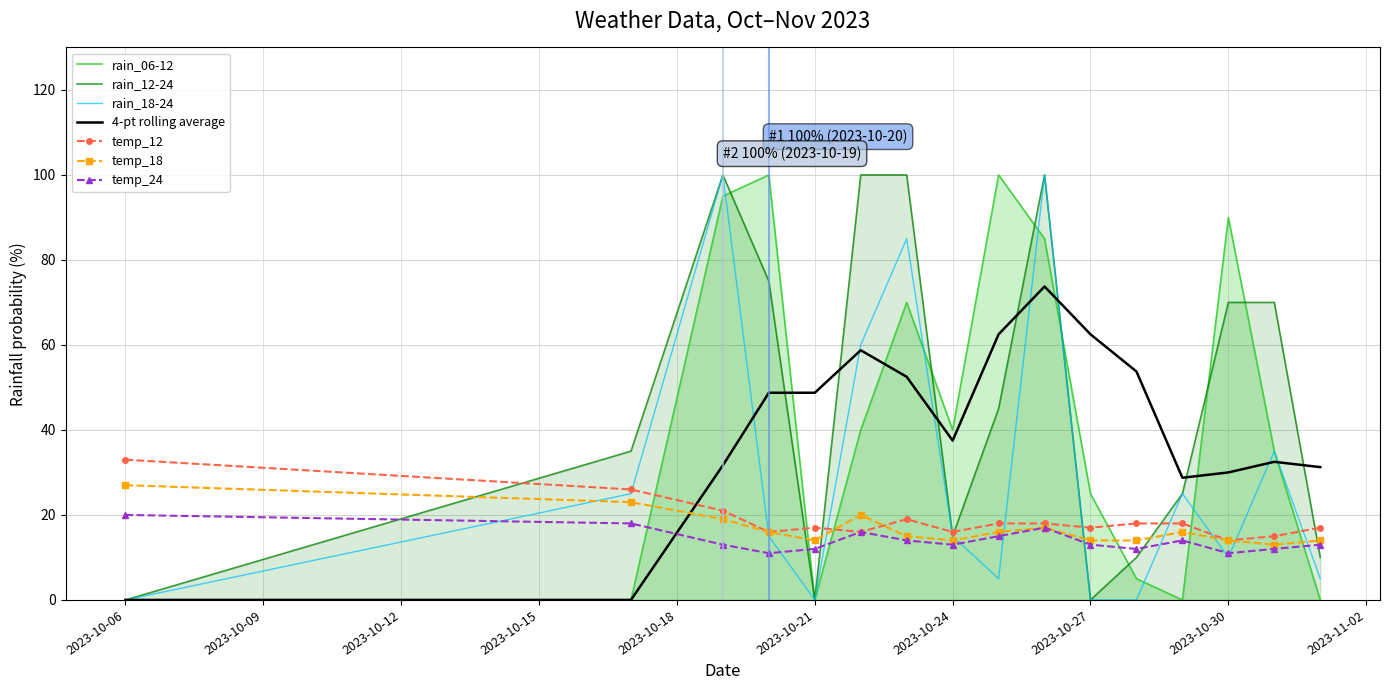

How many times do rain_12-24 and rain_06-12 cross each other?

7